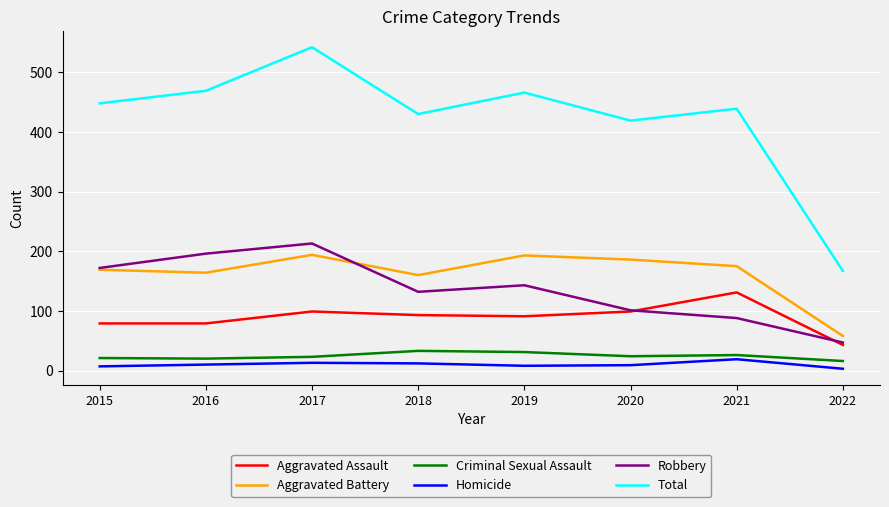

What is the difference between the second highest and minimum values in the Total series?

302